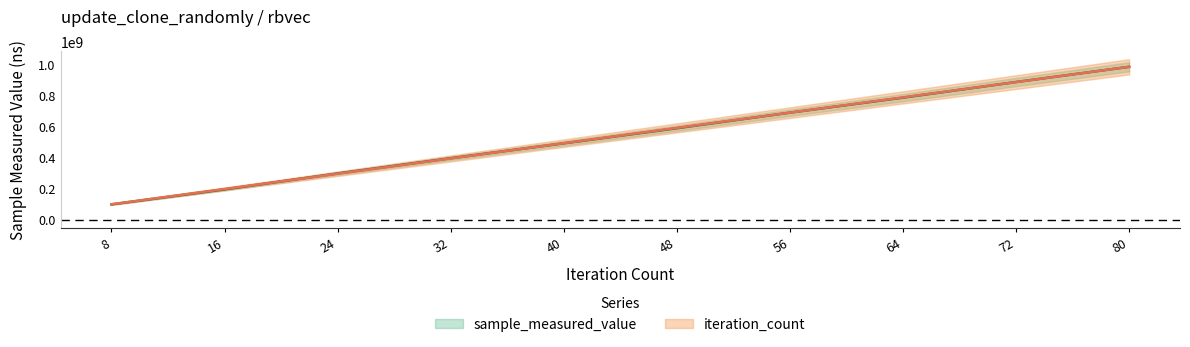

Is this an area chart (filled region under the line)?

No